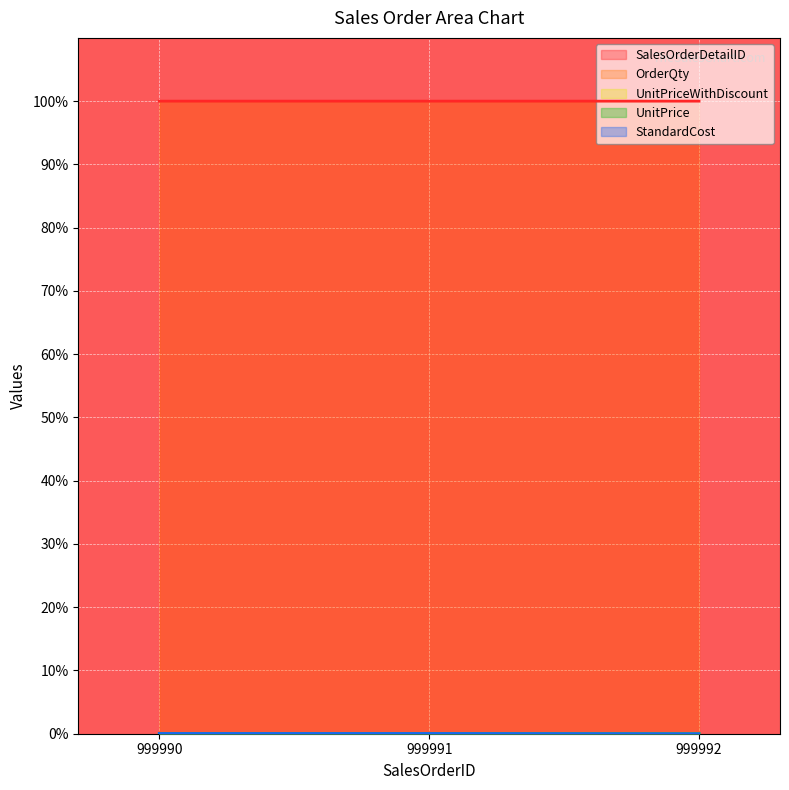

List the series in order of their peak value, highest first.

SalesOrderDetailID, StandardCost, UnitPriceWithDiscount, UnitPrice, OrderQty